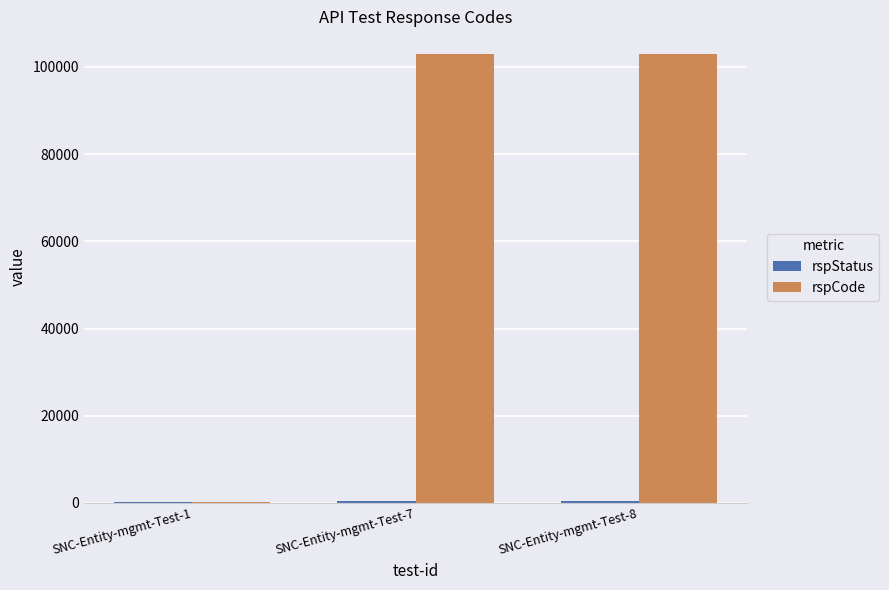

What is the sum of all rspCode values?

206200